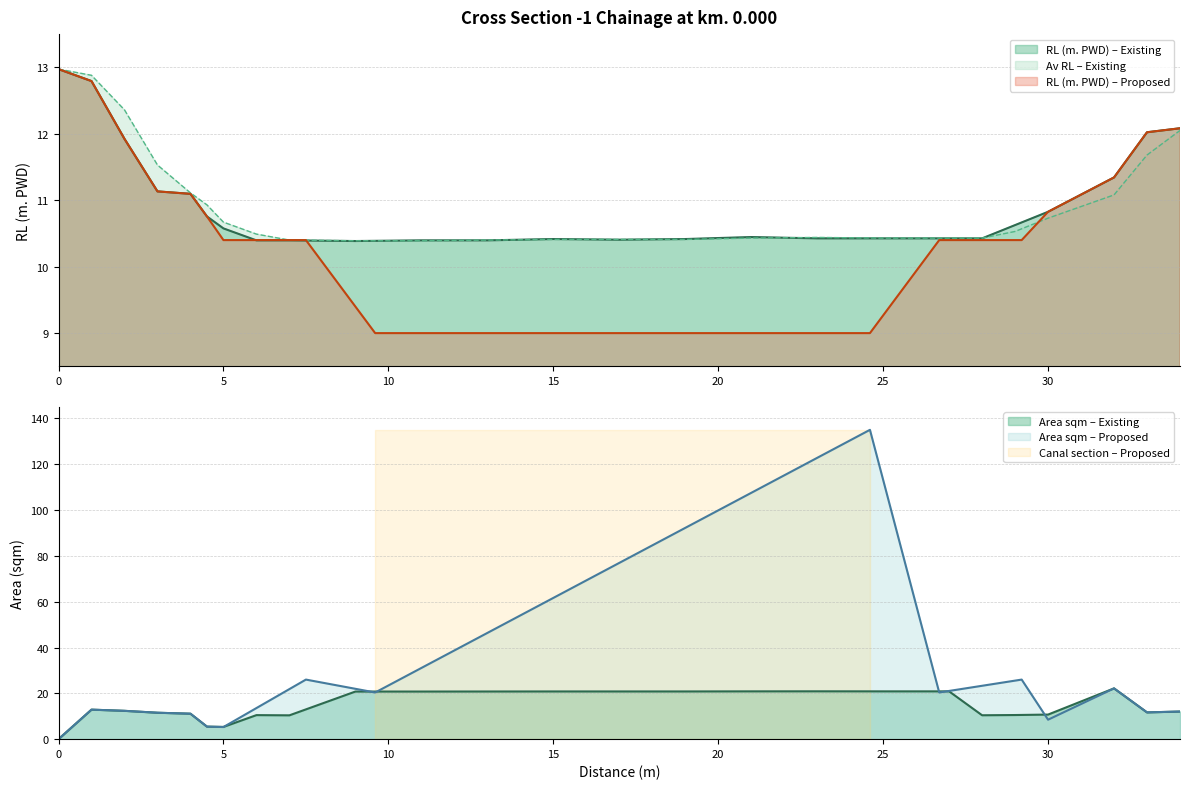

What is the total value across all series at 29?

31.7